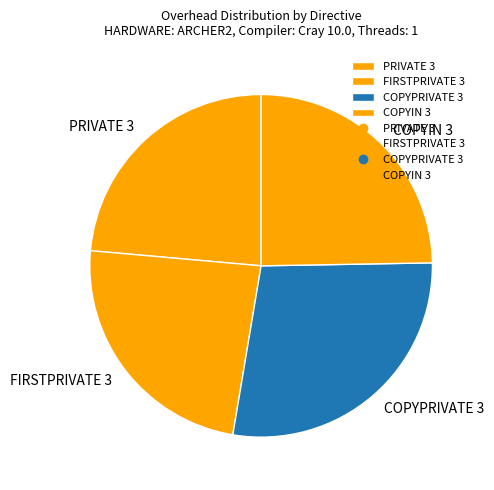

Which category has the biggest portion of the pie?

COPYPRIVATE 3